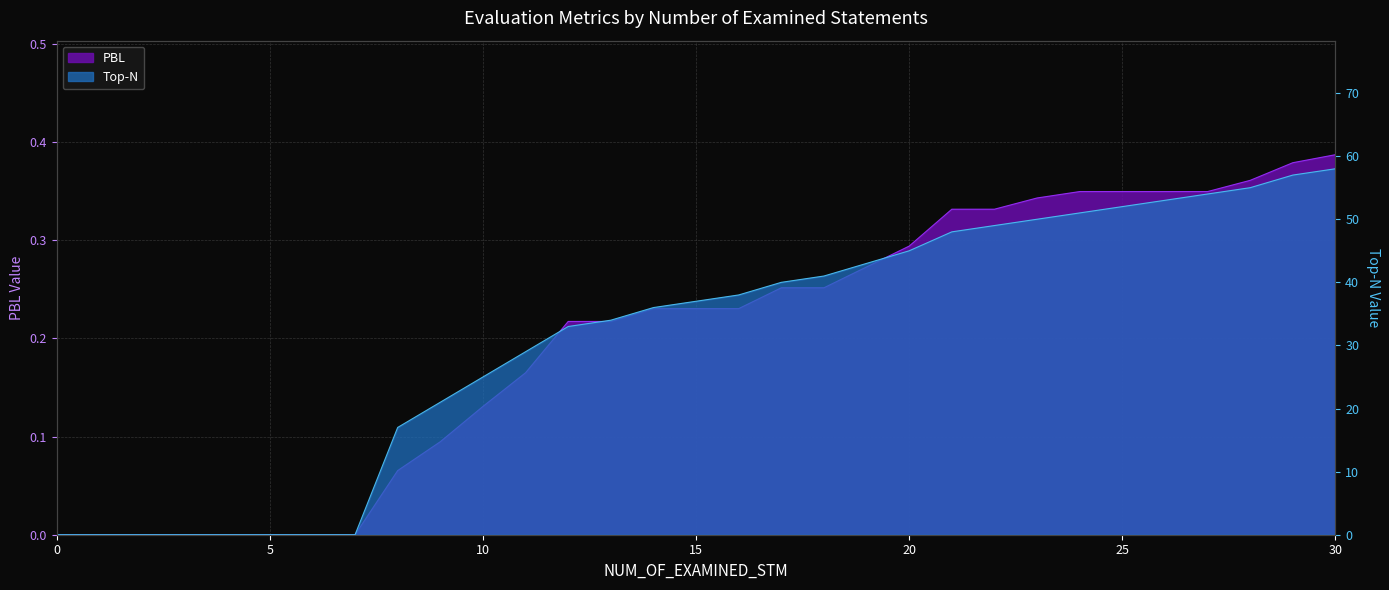

Is it true that Top-N equals 41.0 at 18?

True